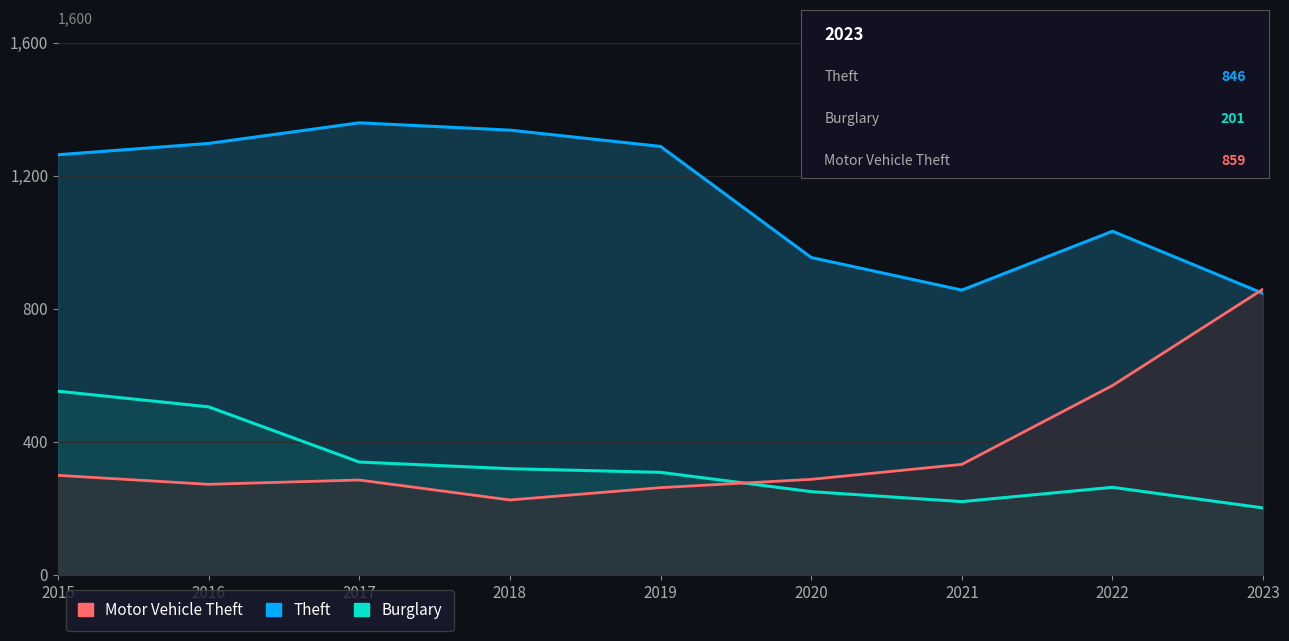

Reading left to right, extract all data points from this chart.

Theft: 1263	1297	1359	1337	1288	954	856	1033	846
Burglary: 552	505	339	319	308	250	220	263	201
Motor Vehicle Theft: 299	272	285	225	262	287	332	569	859